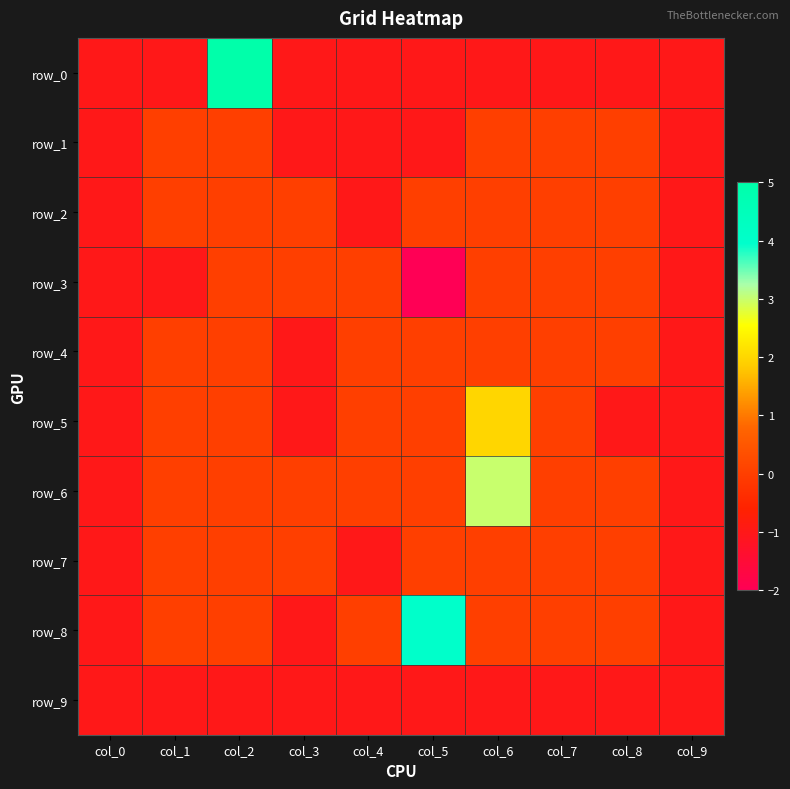

The value of row_4 at col_8 is 0. True or false?

True